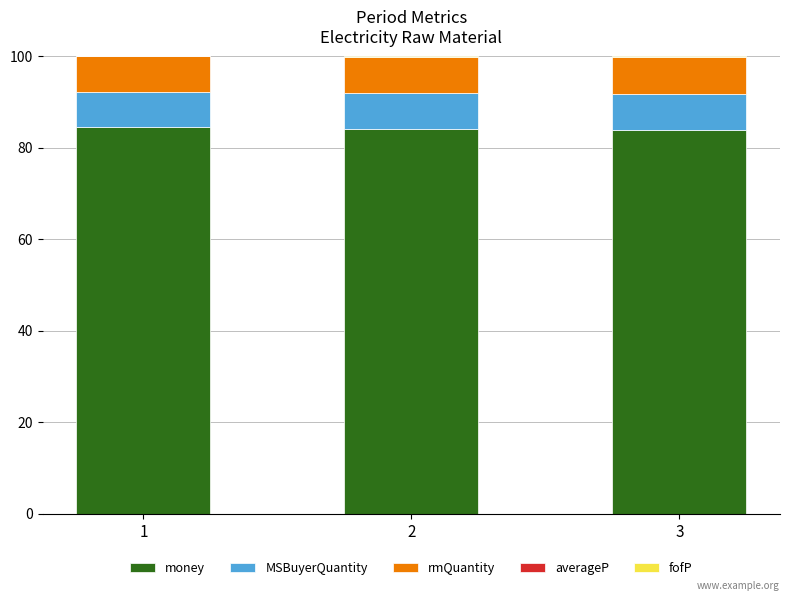

The value of money at 2 is 84.2. True or false?

True